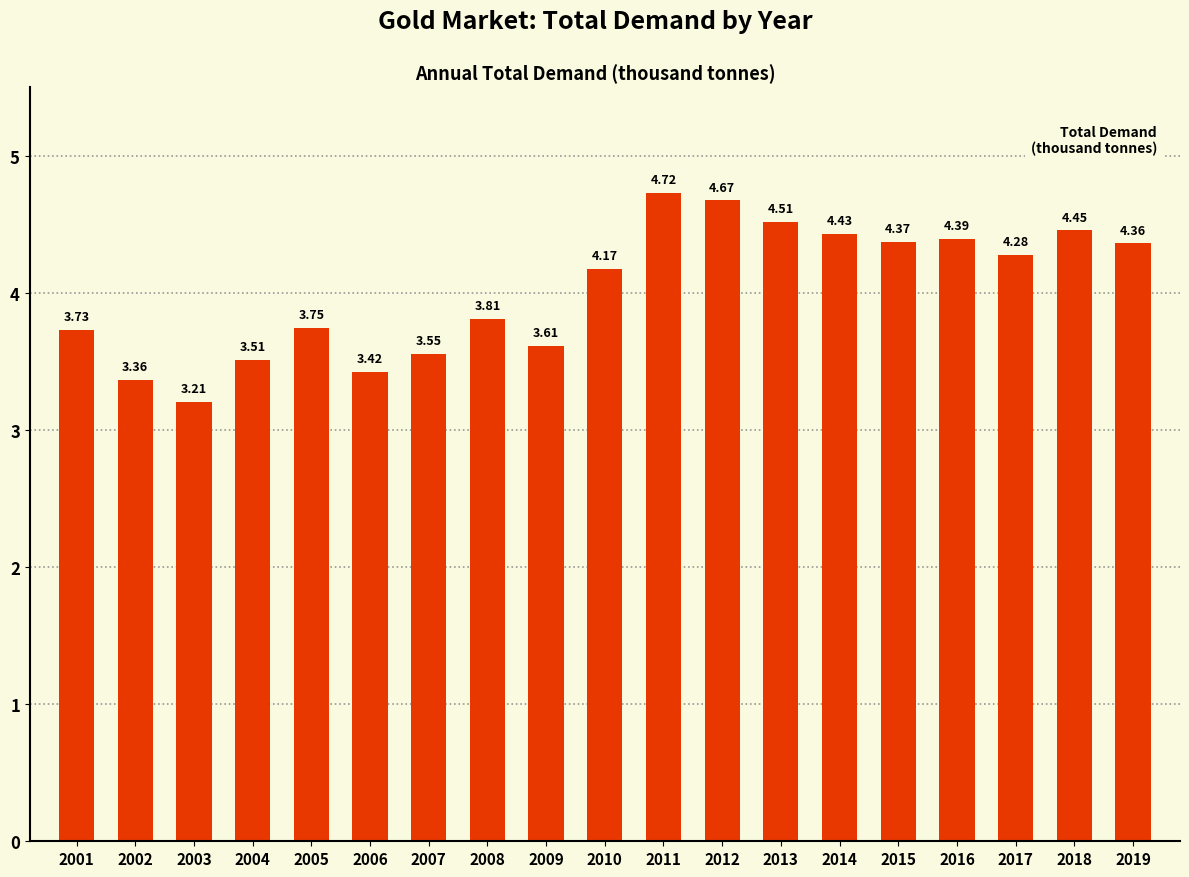

What is the change in value from 2006 to 2016?

+1.0